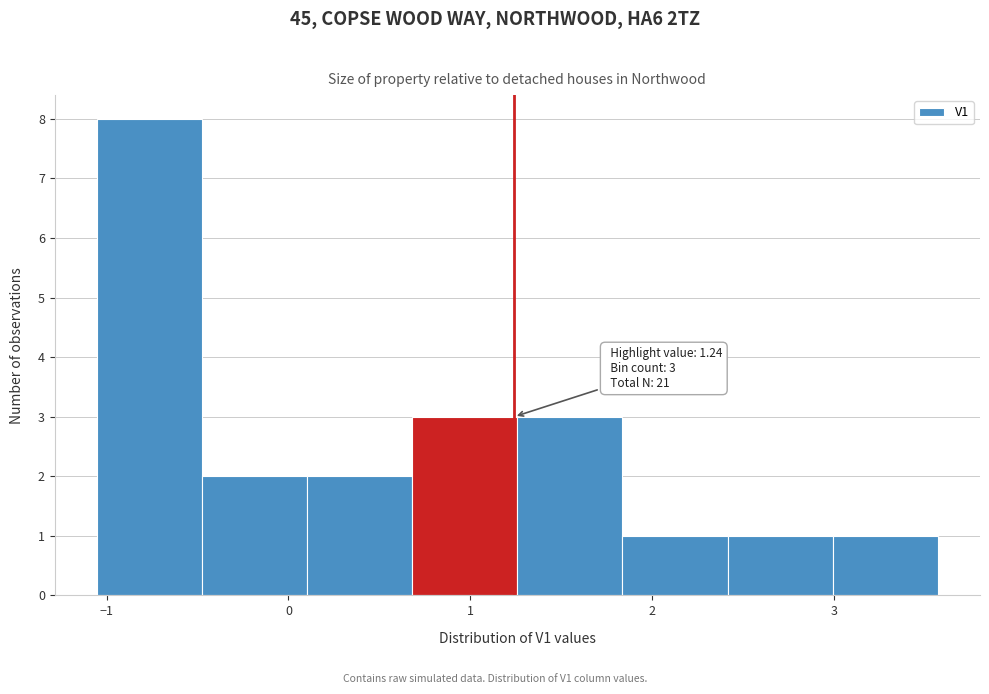

Over which range of the x-axis is the bar tallest?

-1.1 to -0.5